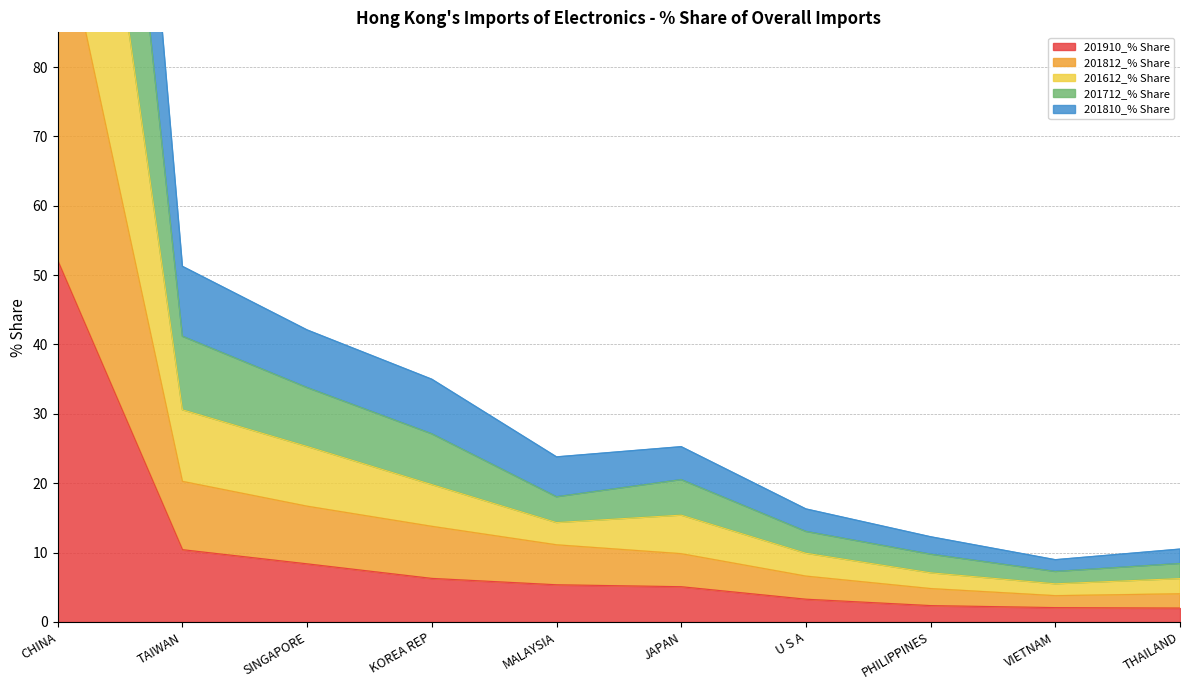

At which label is 201910_% Share closest to 27?

TAIWAN